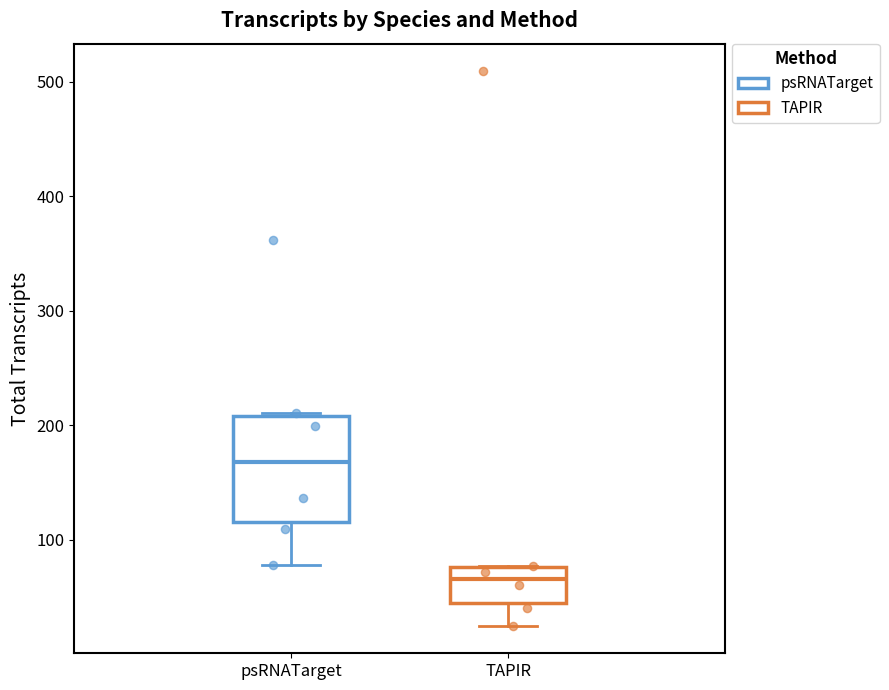

Comparing the boxes themselves (not the whiskers), which one is the tallest?

psRNATarget